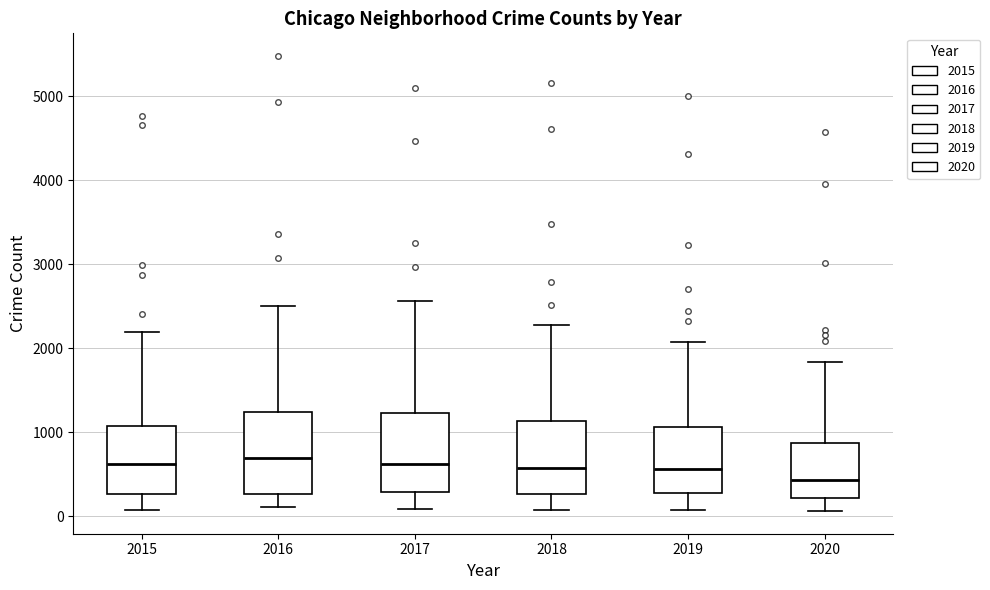

Where is the lower edge of the box at x = 2017 on the y-axis? The values are not printed on the chart, so give them approximately, as read against the axis.

300